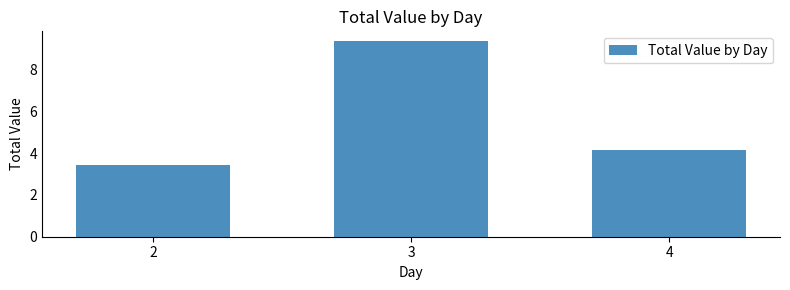

What is the difference between the values at 3 and 2?

5.9